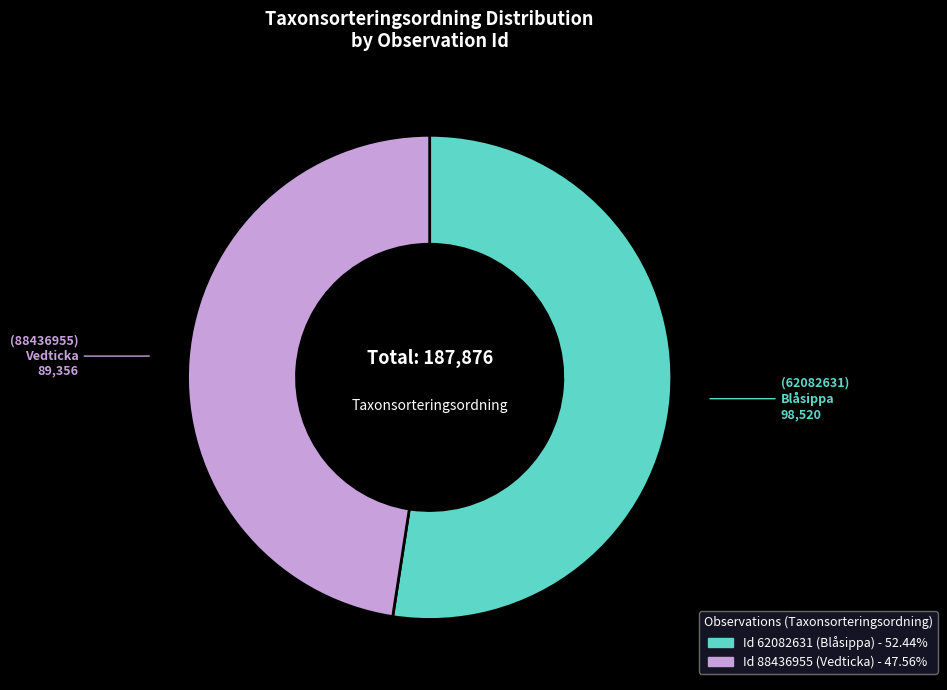

Is there a majority slice in this chart?

Yes